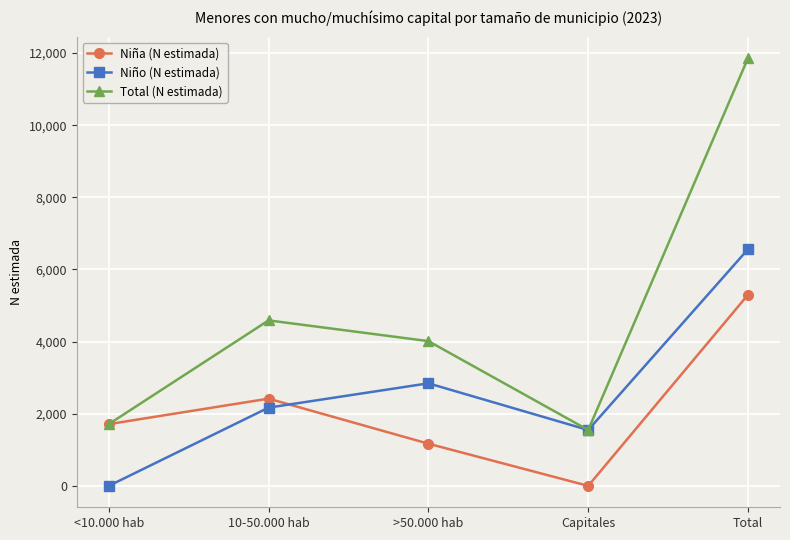

What are all the series names shown in the legend?

Niña (N estimada), Niño (N estimada), Total (N estimada)